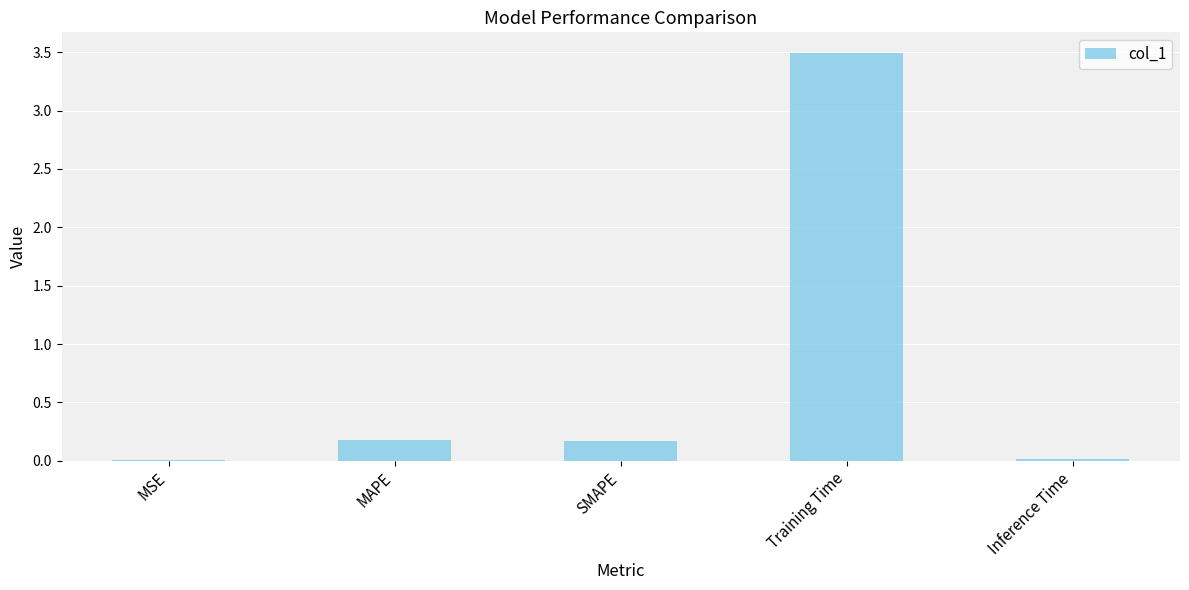

Between Inference Time and SMAPE, which is larger?

SMAPE